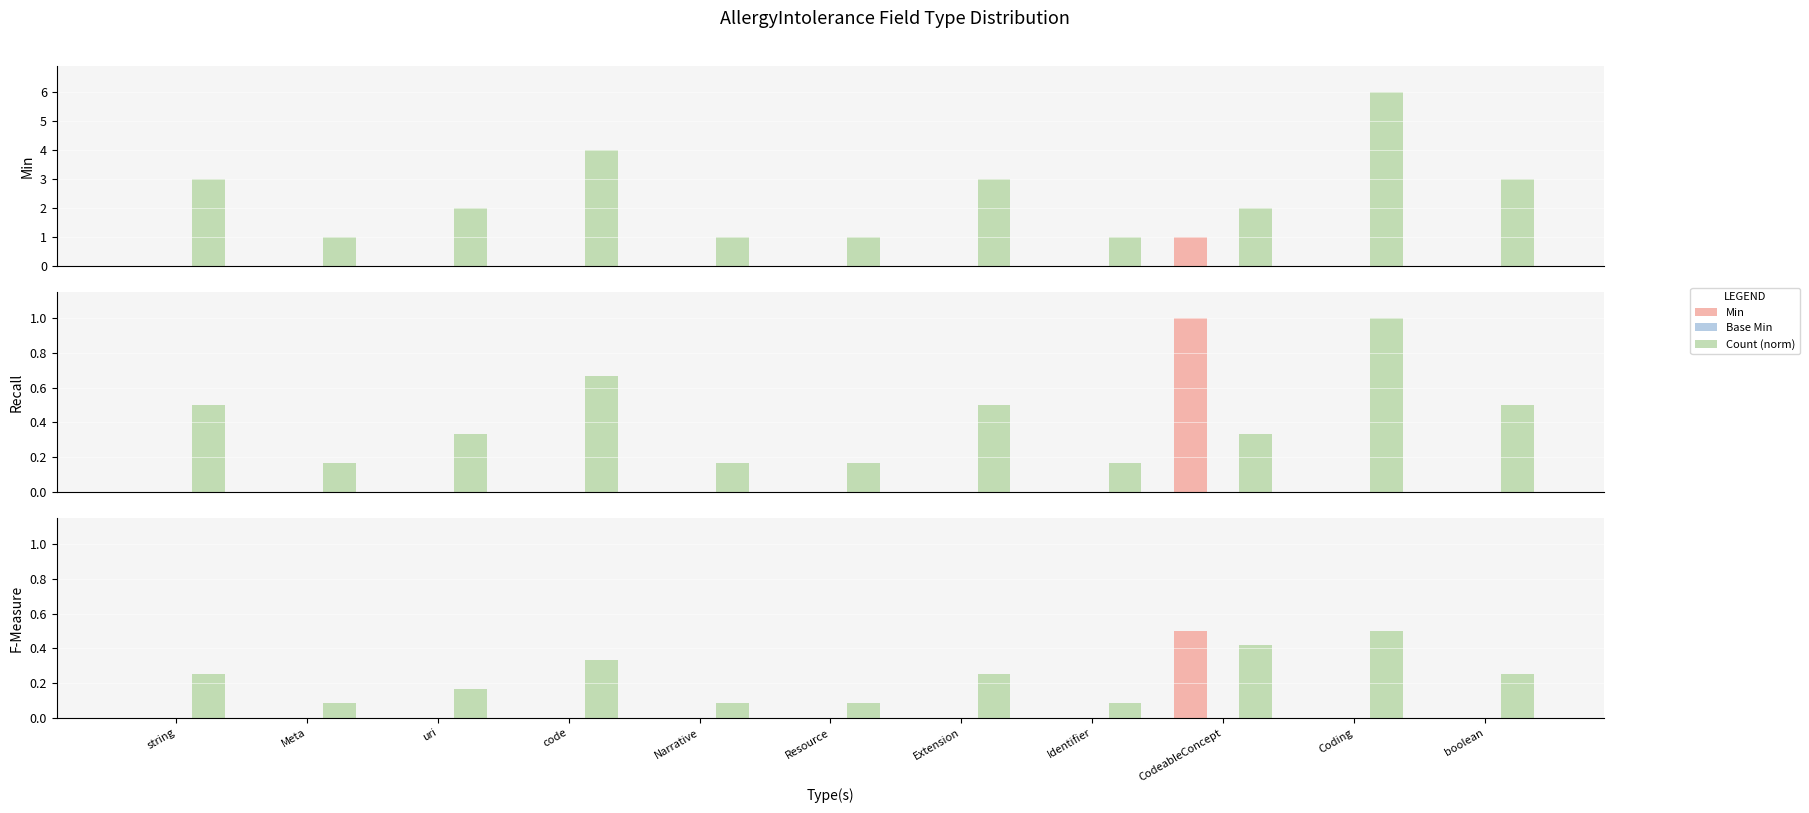

What is the label of the 8th bar from the right?

code